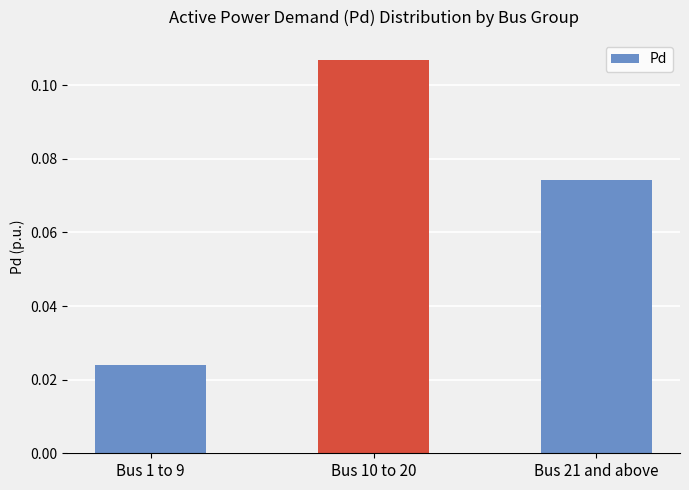

How many values are between 0 and 1?

3